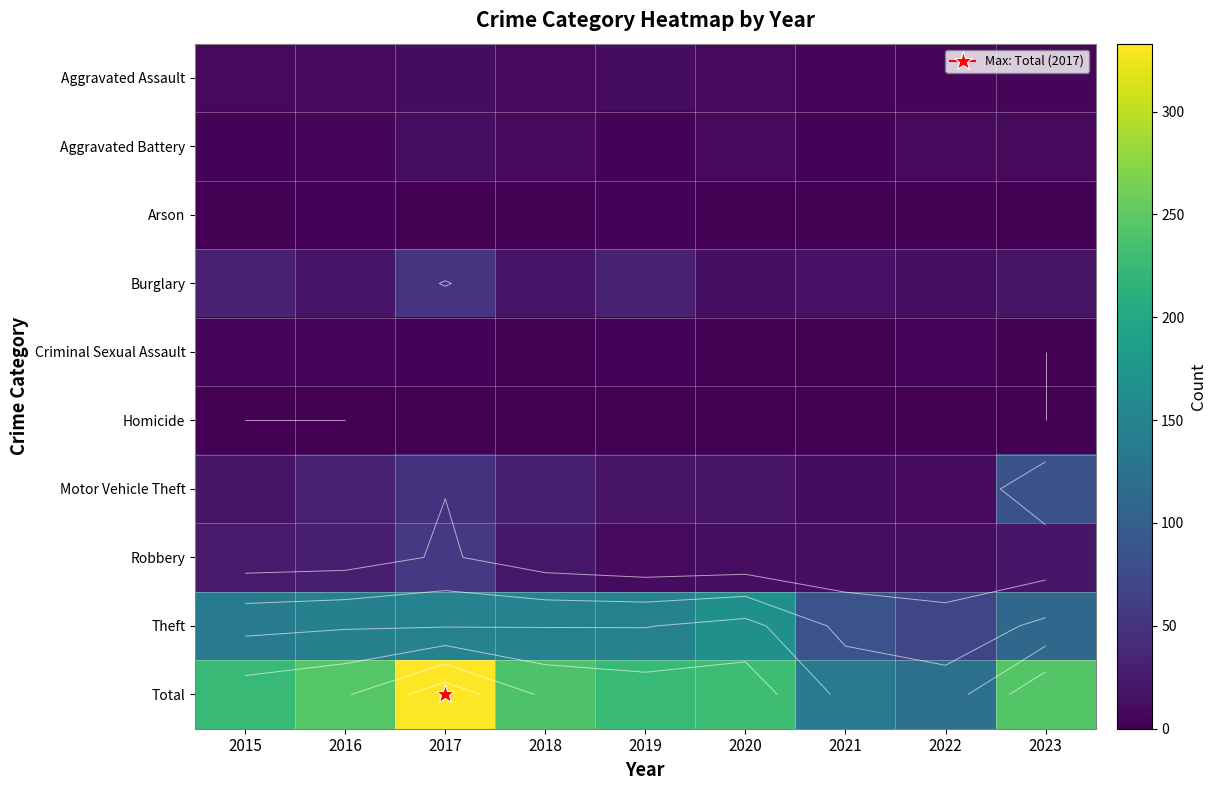

What is the average value of the Motor Vehicle Theft series?

29